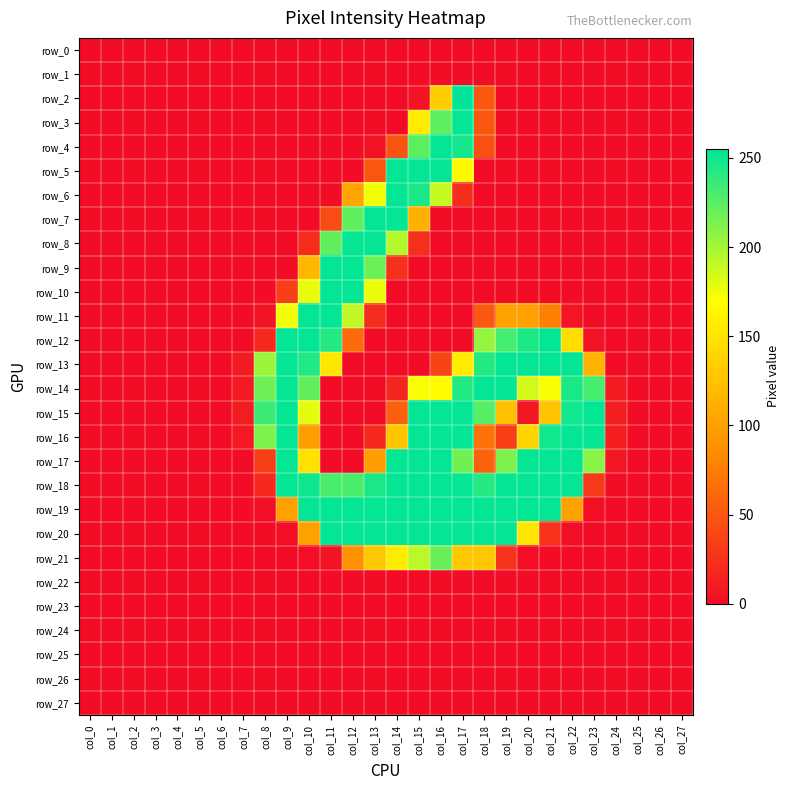

What is the maximum value shown in the chart?

255